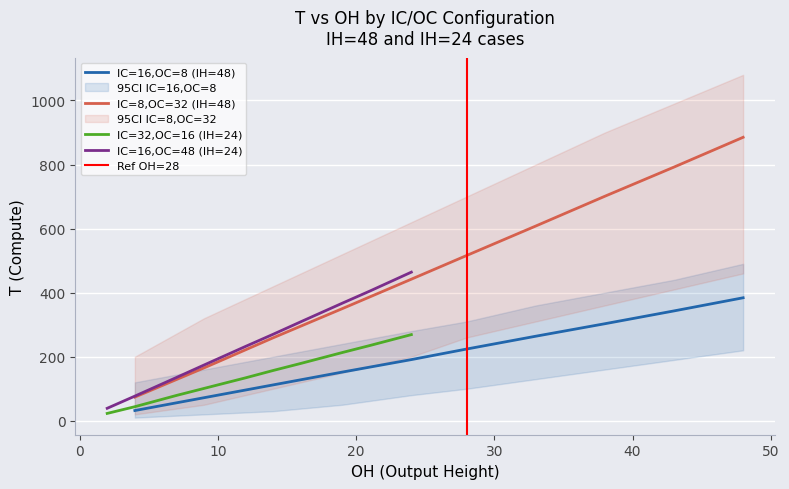

What is the minimum value for IC=16,OC=8 (IH=48)?

32